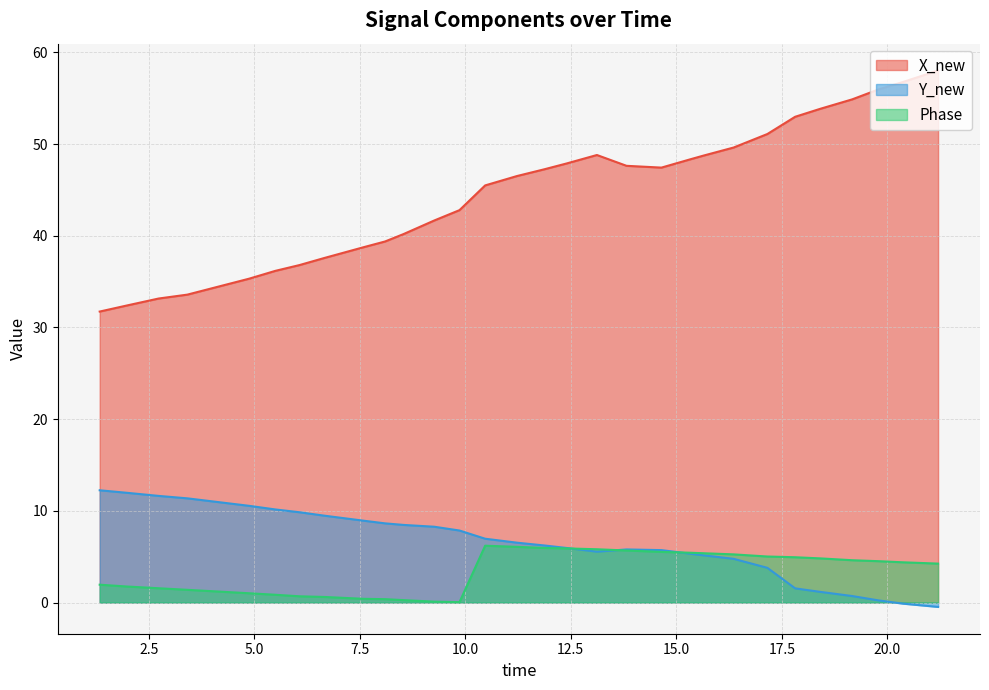

Does the chart display data point markers on the line(s)?

No